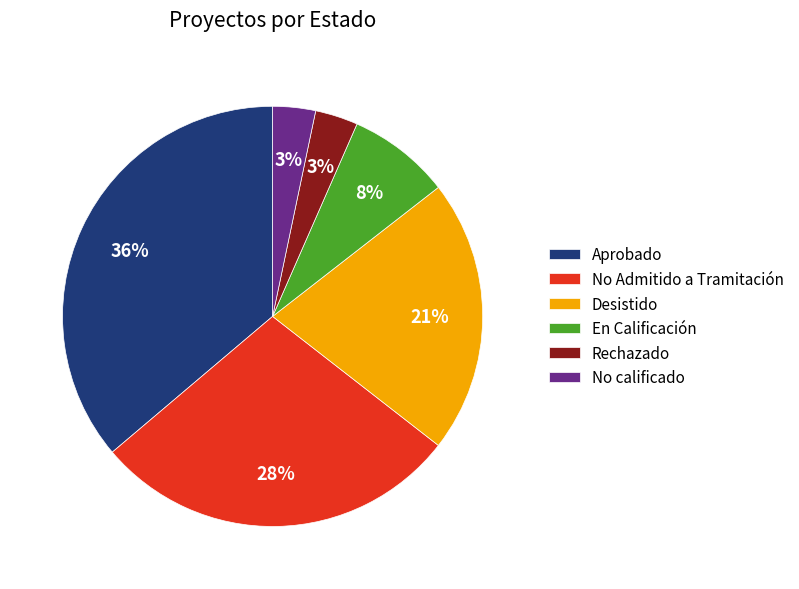

The Aprobado slice represents 51% of the pie. True or false?

False